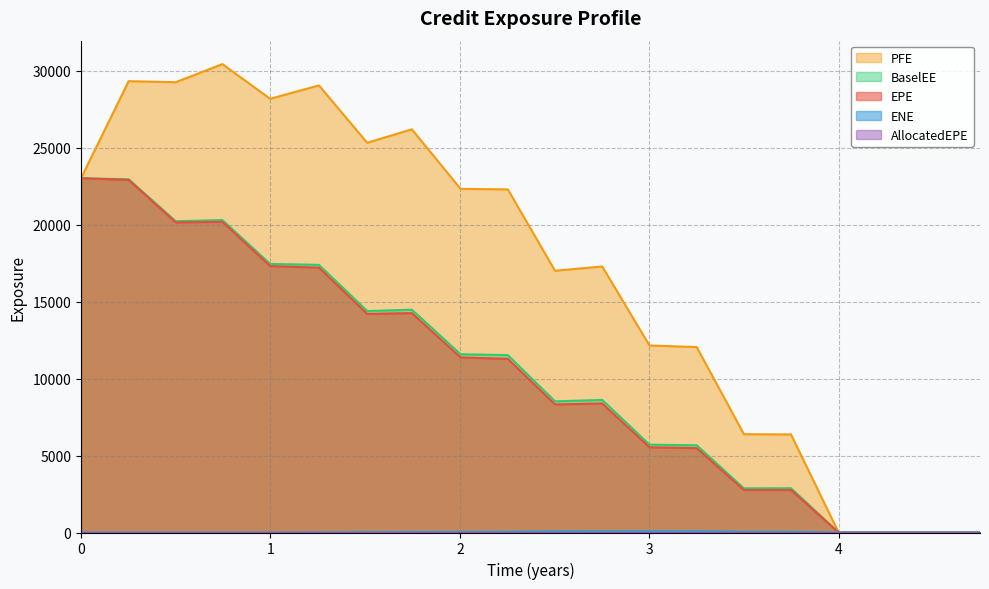

Which series has the largest total across all categories?

PFE